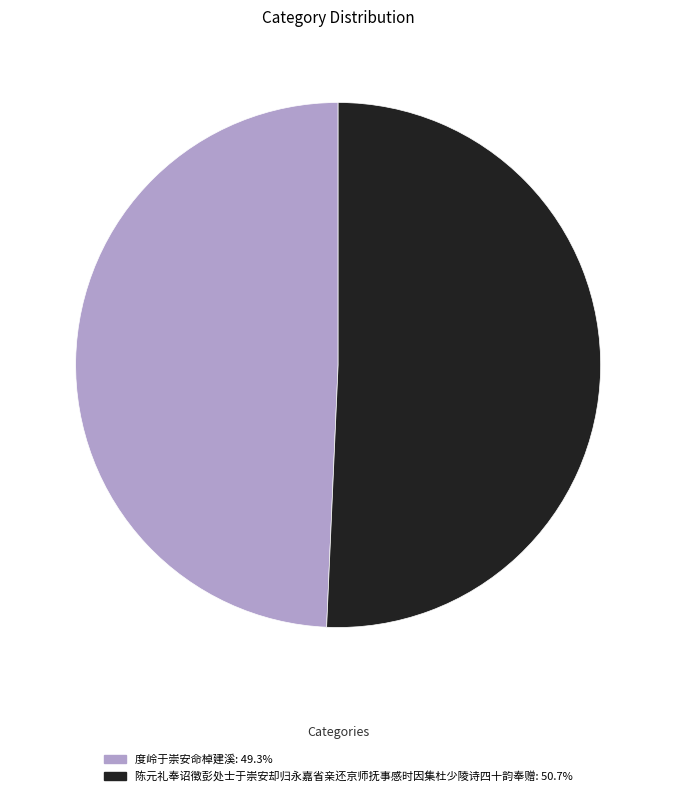

Which slice is the largest?

陈元礼奉诏徵彭处士于崇安却归永嘉省亲还京师抚事感时因集杜少陵诗四十韵奉赠